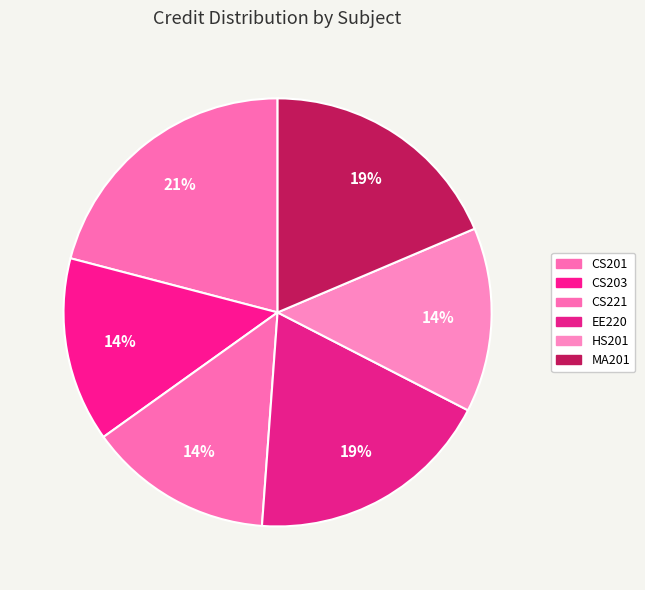

What portion of the pie excludes MA201?

81.4%